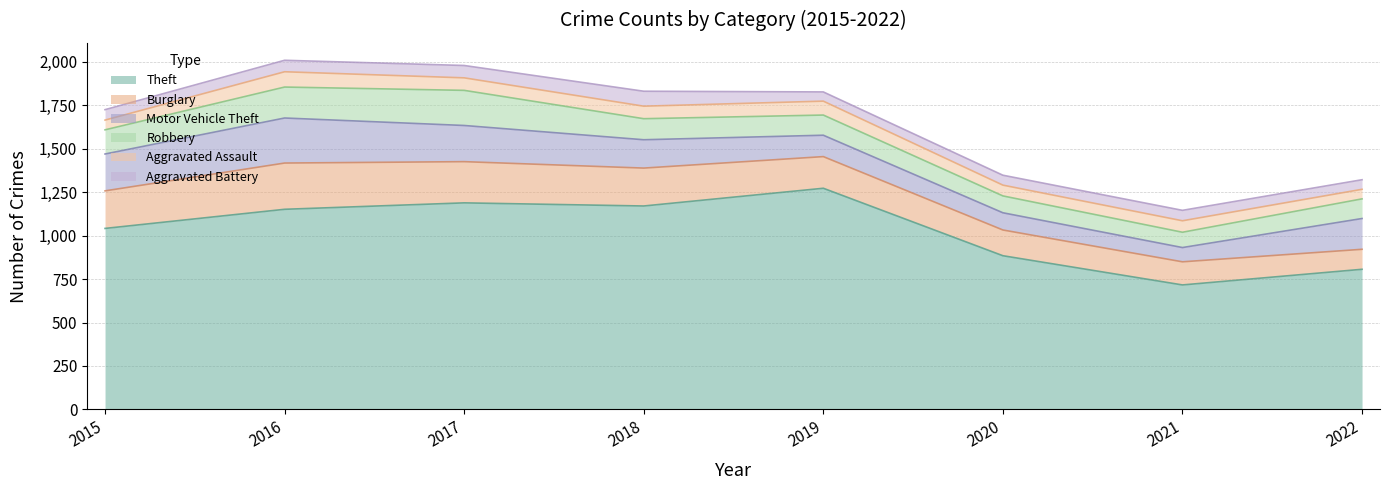

Which category has the highest value in the Aggravated Assault series?

2016